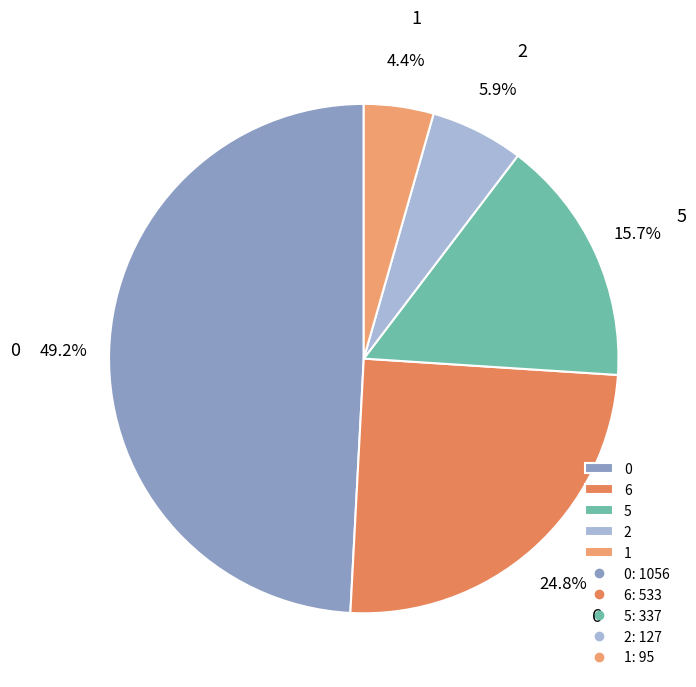

Is 6 the majority of the pie?

No